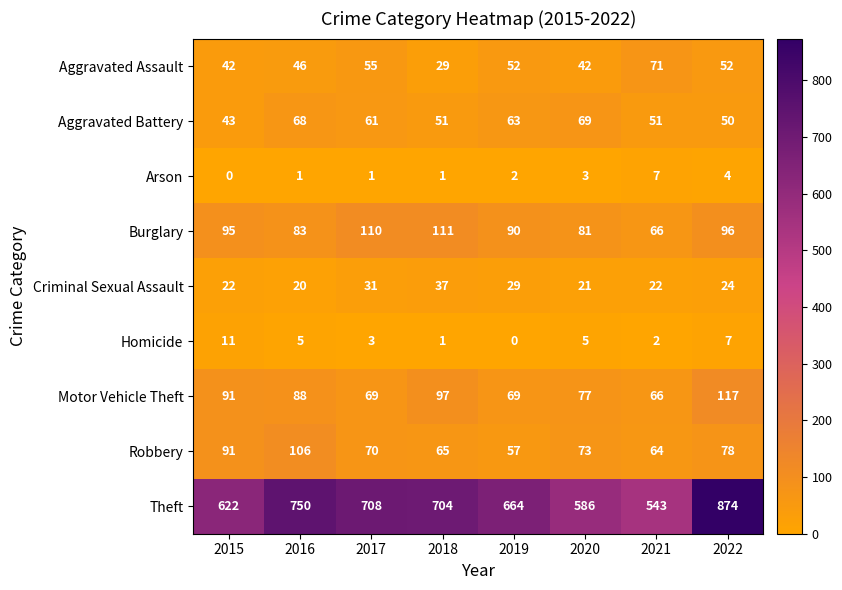

What is the sum of all Arson values?

19